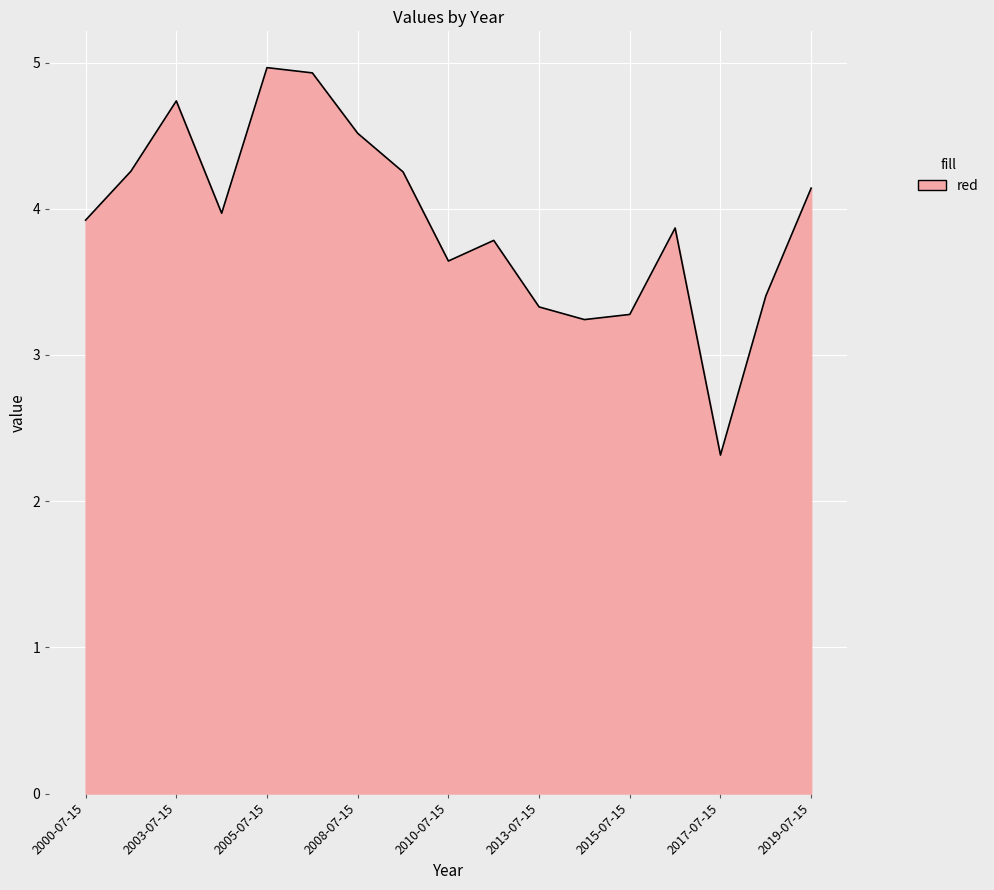

Reading left to right, what are all the values shown in this chart?

3.9	4.3	4.7	4.0	5.0	4.9	4.5	4.3	3.6	3.8	3.3	3.2	3.3	3.9	2.3	3.4	4.1